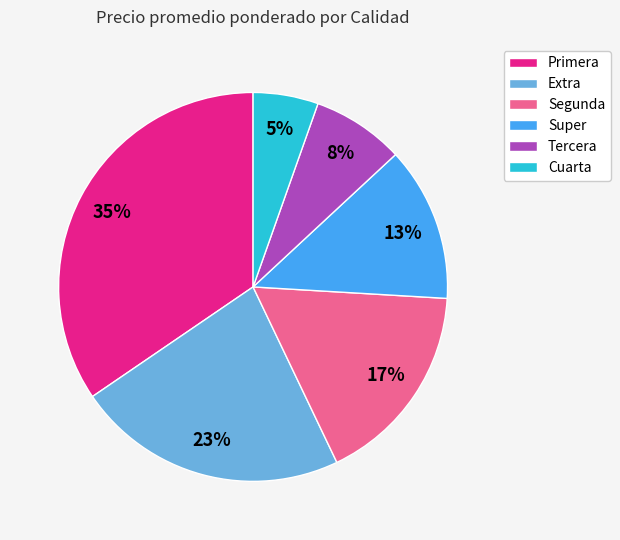

To the nearest percent, what is the difference between the Super and Segunda slice percentages?

4%